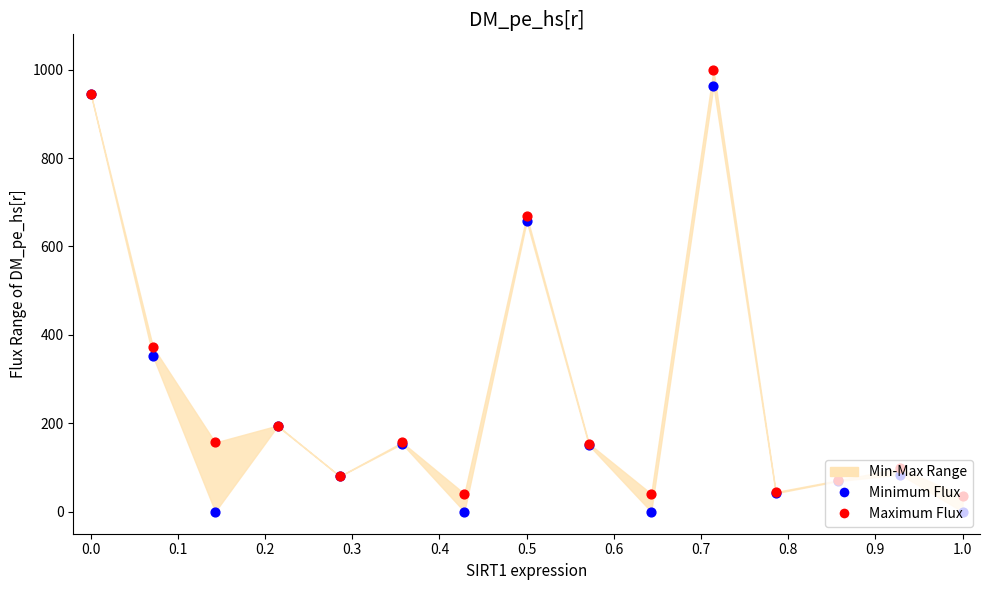

Which series contains the highest Y value?

Maximum Flux